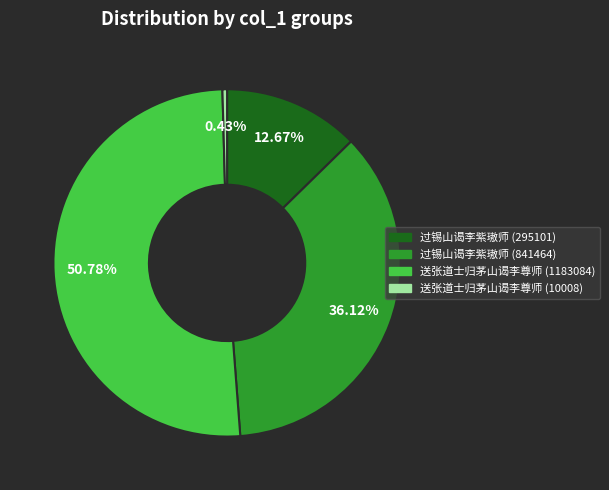

What is the total percentage of 送张道士归茅山谒李尊师 (1183084) and 过锡山谒李紫璈师 (295101)?

63.5%